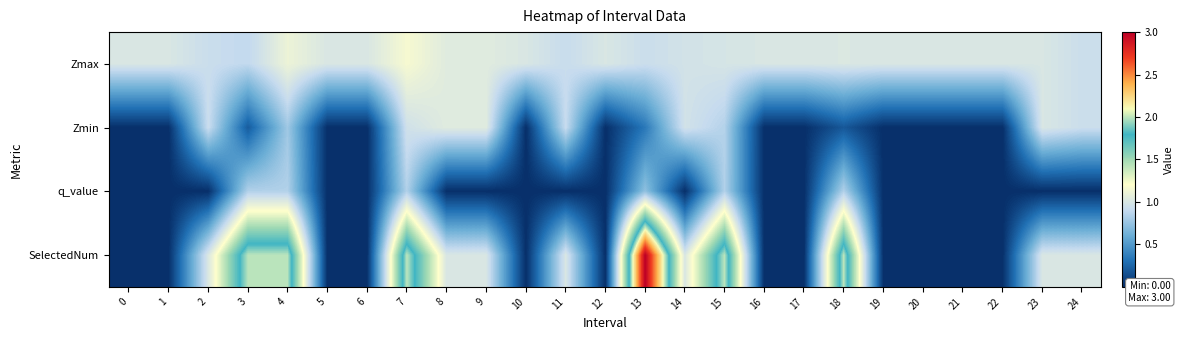

What is the total value across all series at 1?

1.0